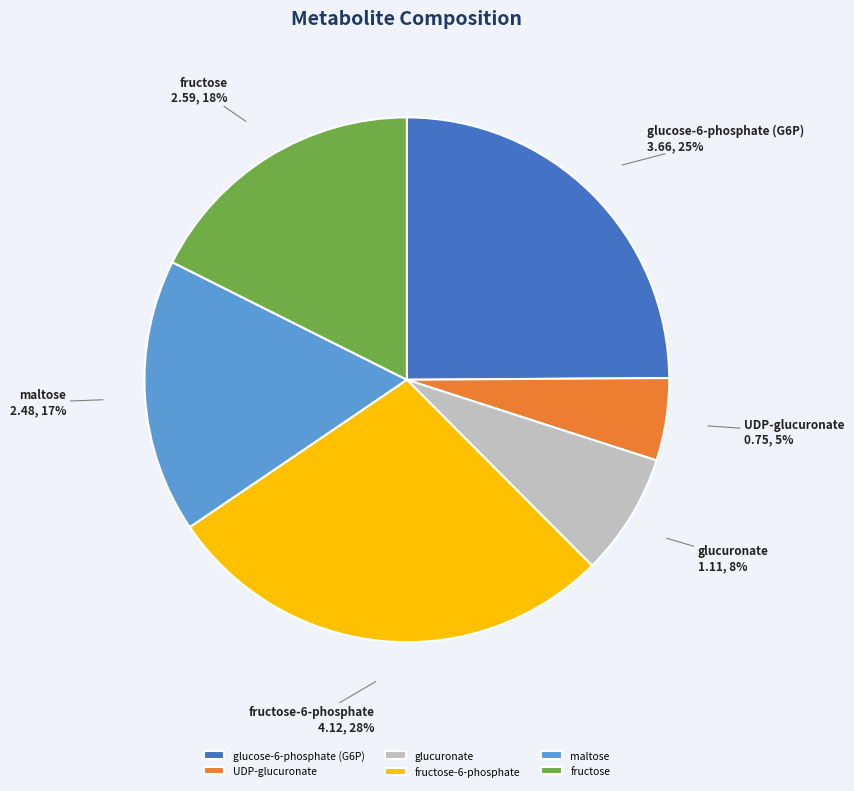

Which has a higher value, maltose or fructose?

fructose